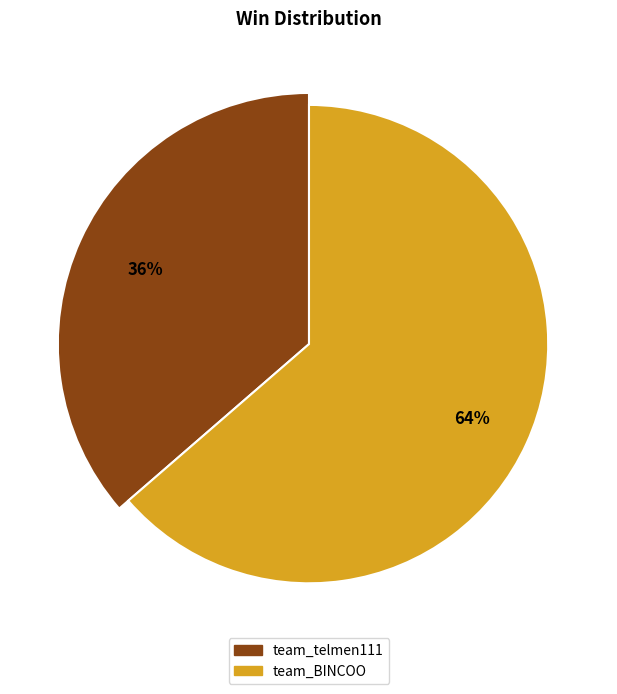

Count the number of slices in the pie.

2